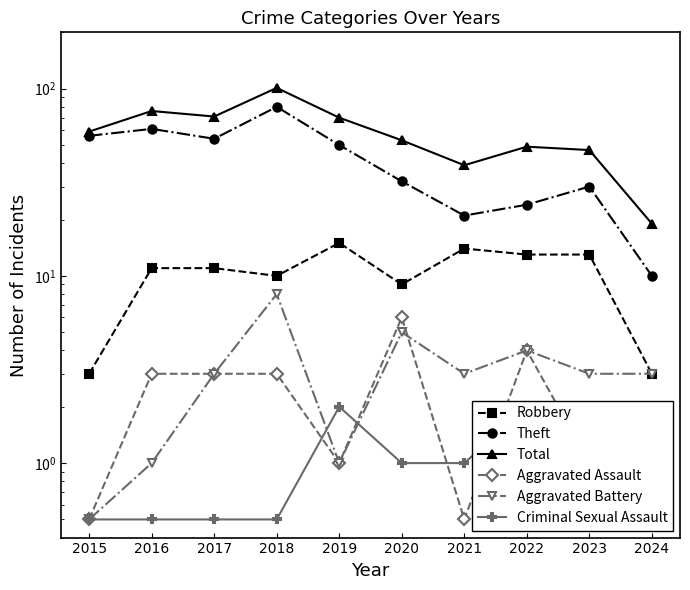

How many lines are shown in the chart?

6